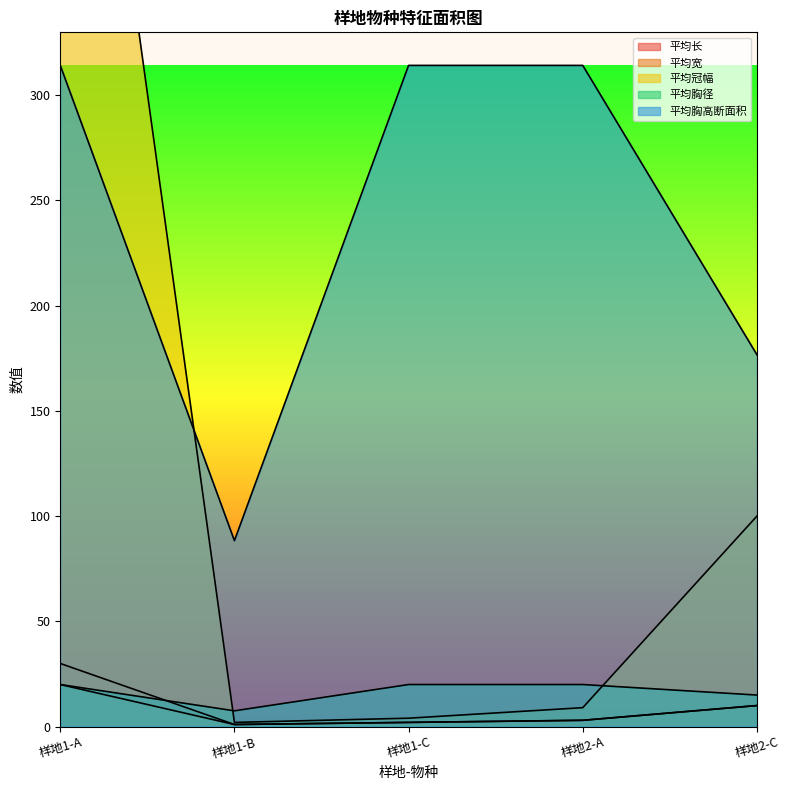

Which has a higher value, 样地2-A or 样地1-A?

样地1-A